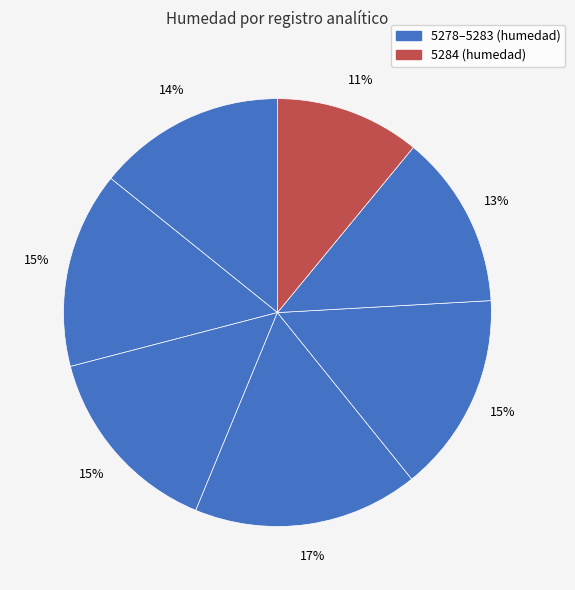

Count the number of slices in the pie.

7